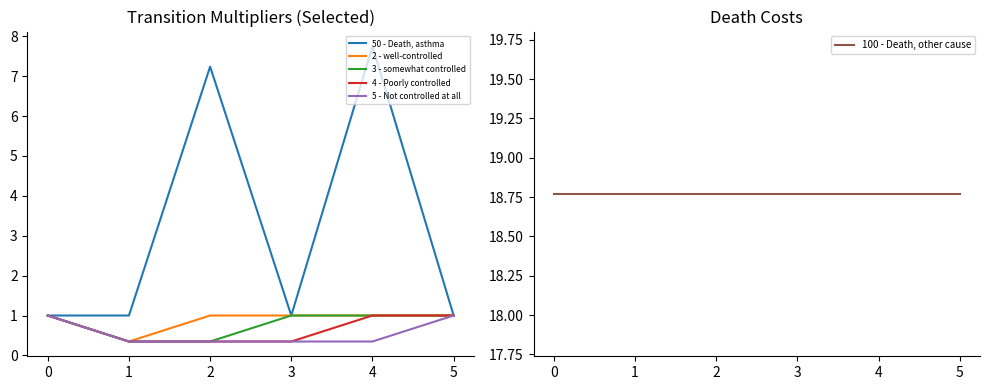

Is it true that 5 - Not controlled at all equals 0.3 at 2?

True